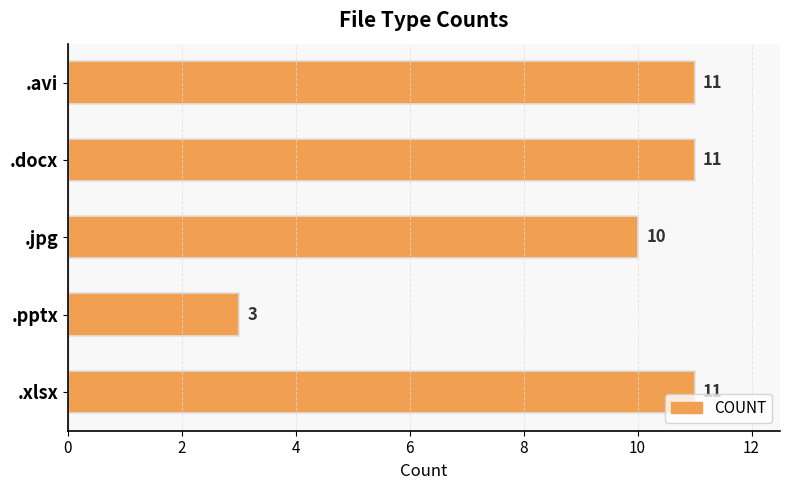

Reading bottom to top, list all the values displayed in this chart.

11	3	10	11	11